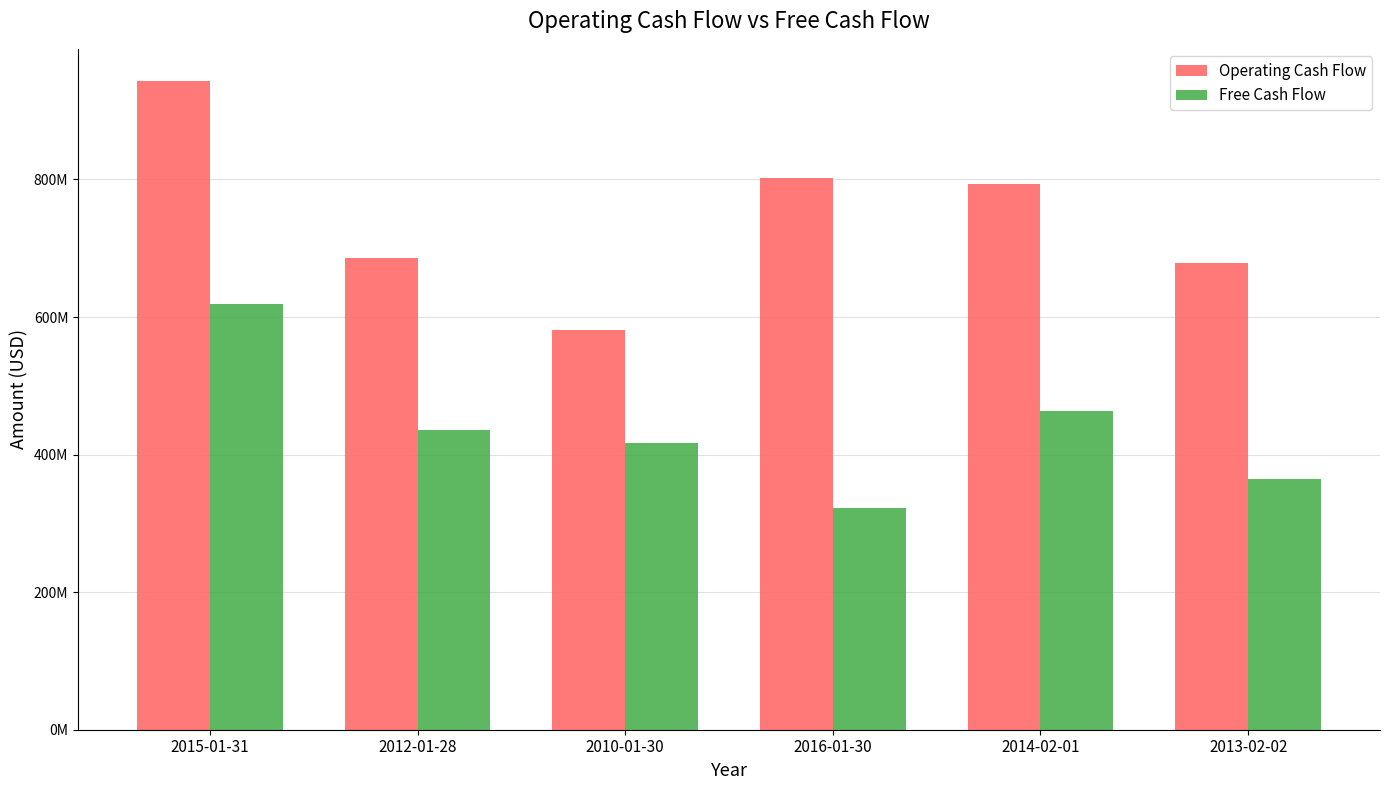

What position from the right is 2013-02-02?

1